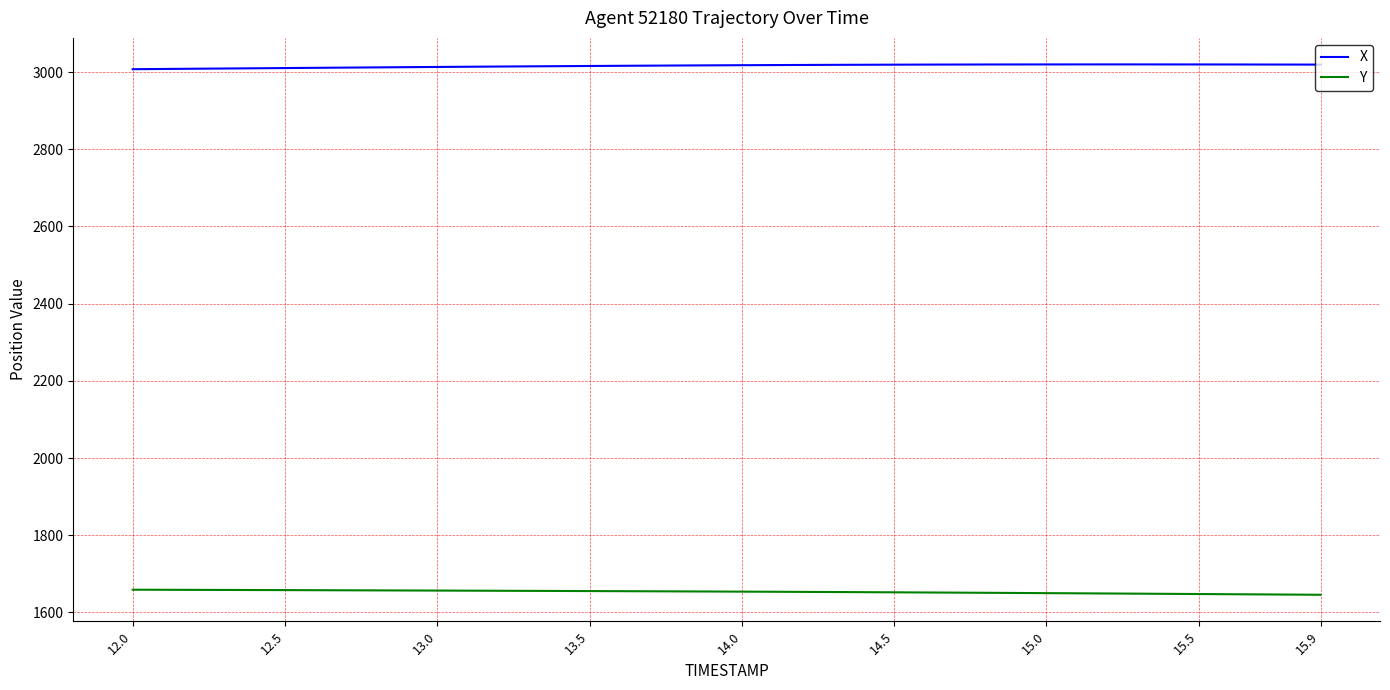

Which series has the largest total across all categories?

X